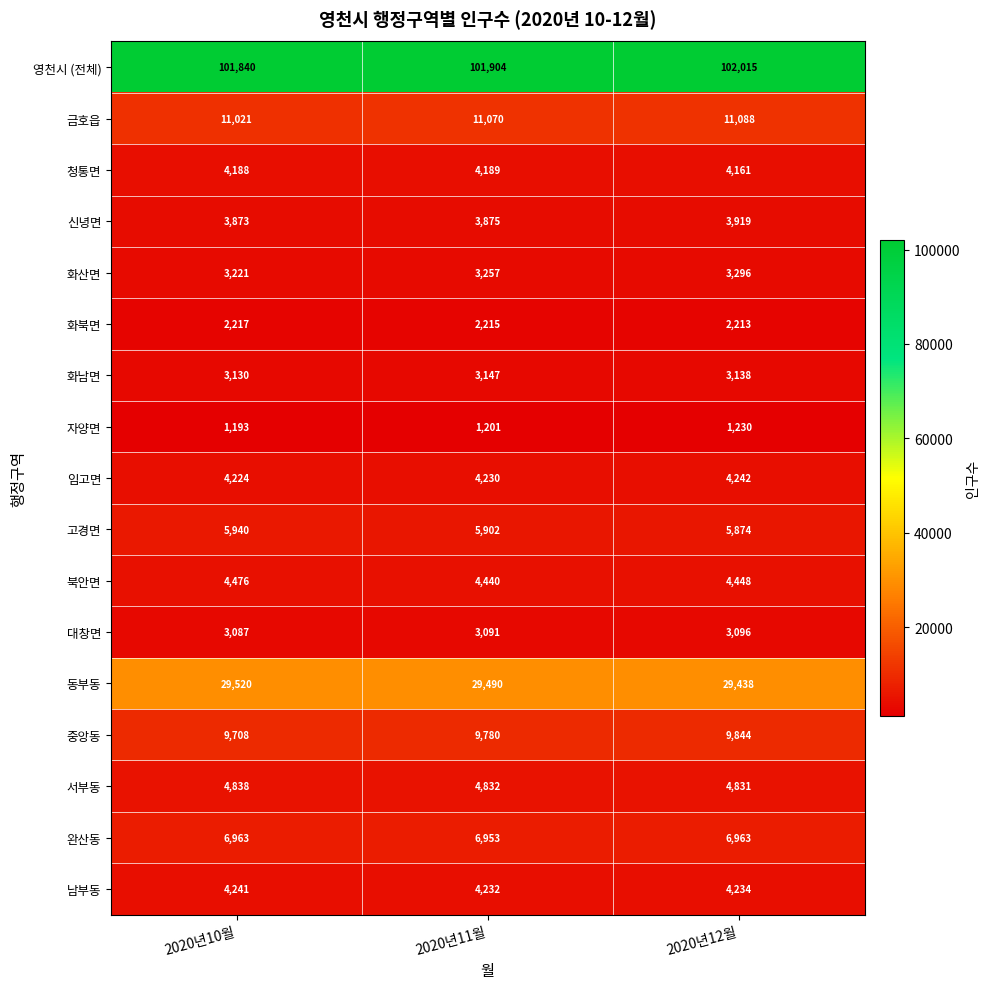

What is the difference between the 금호읍 values at 2020년10월 and 2020년11월?

49